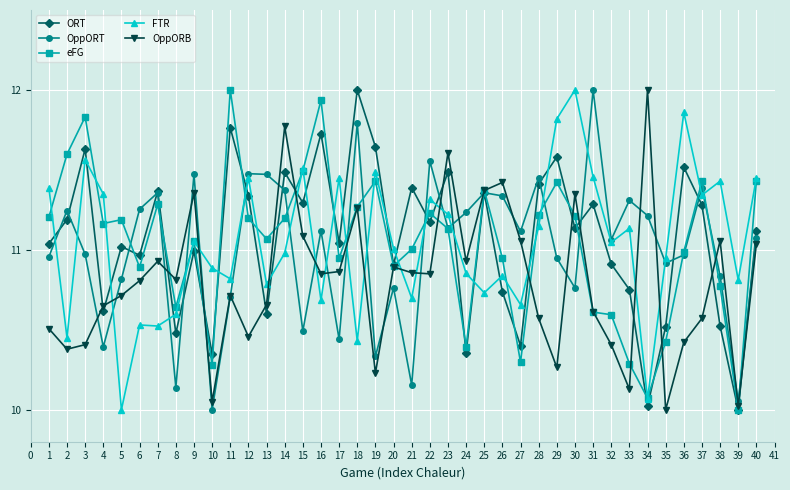

Which category has the lowest value in the eFG series?

39